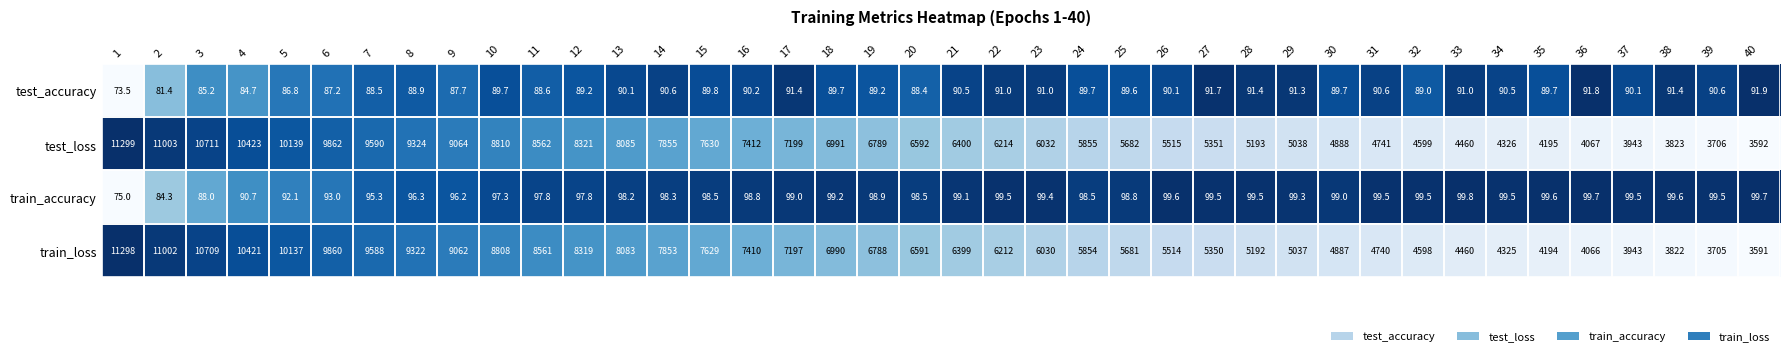

Which series changed the most between 3 and 37?

test_loss